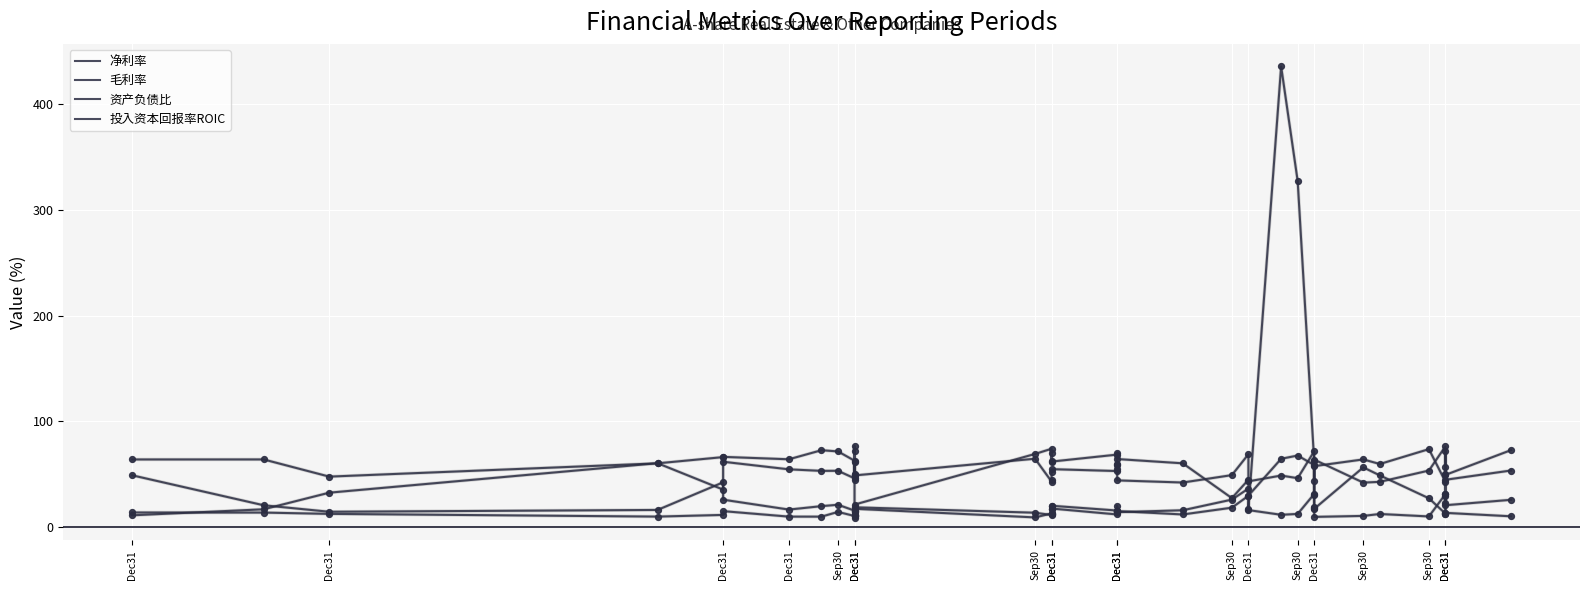

Which series contains the highest Y value?

净利率